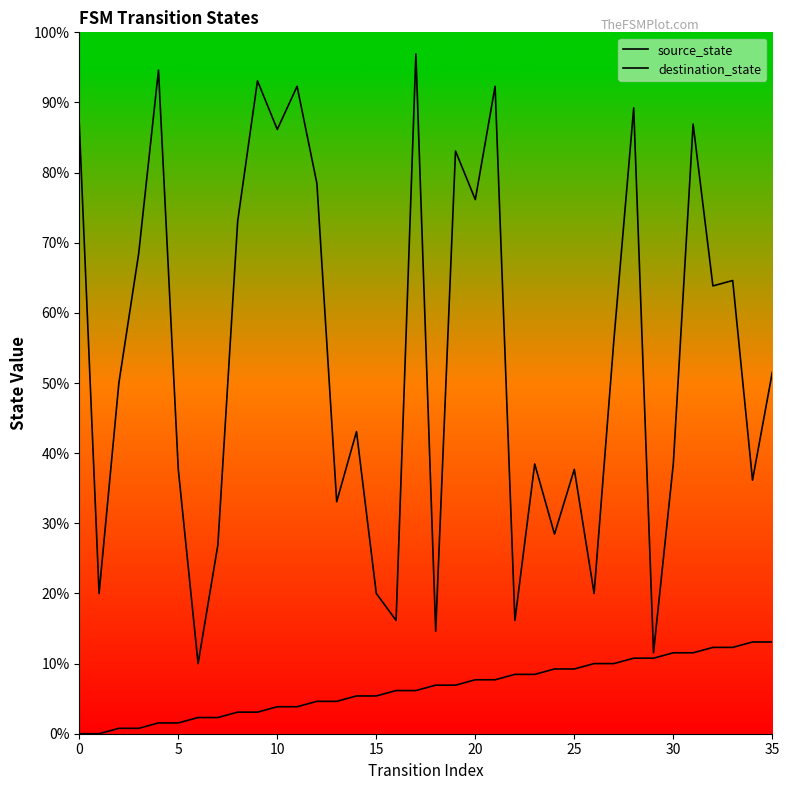

Is it true that destination_state equals 24 at 29?

False